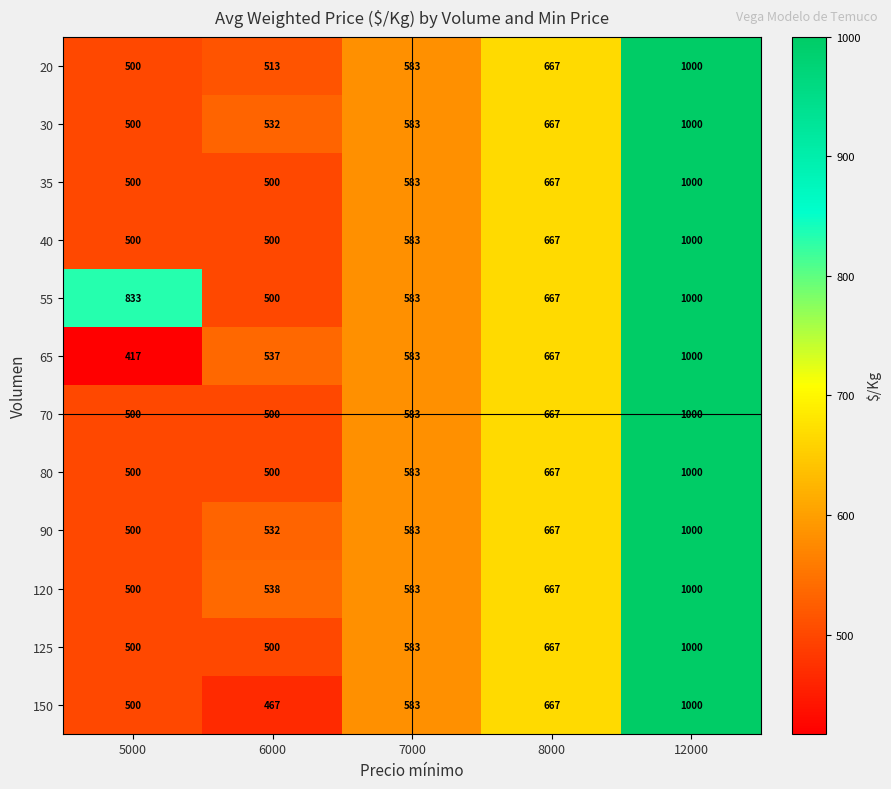

Between 5000 and 7000, which series saw the biggest shift?

55